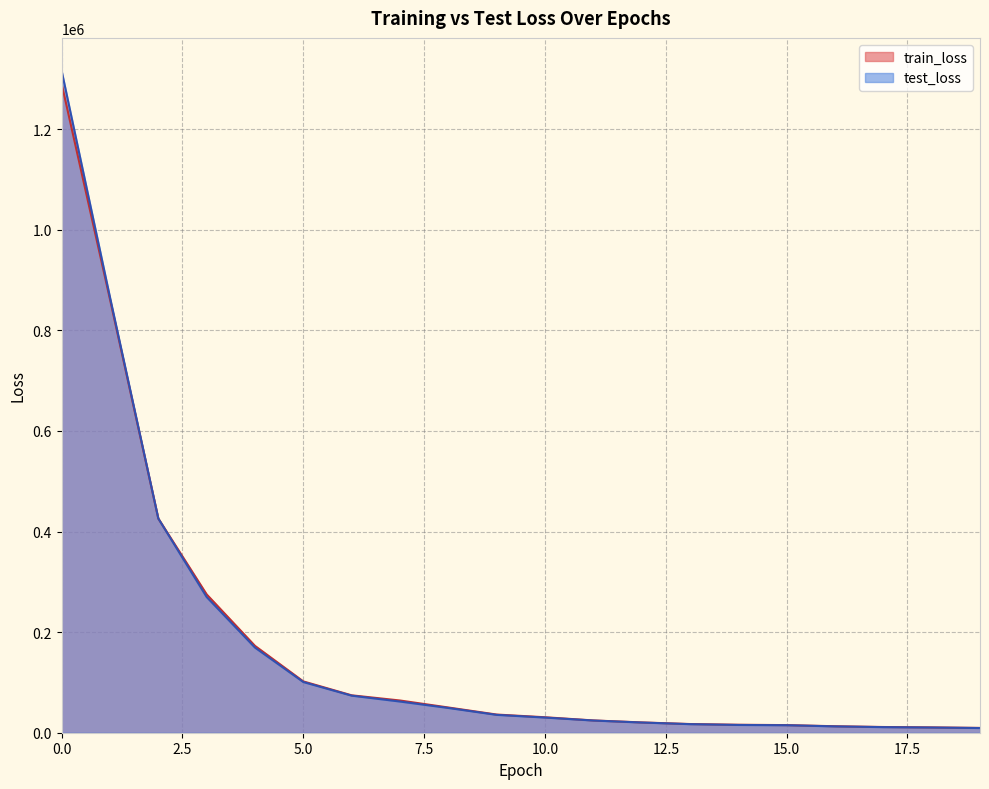

True or false: train_loss and test_loss intersect in this chart.

True